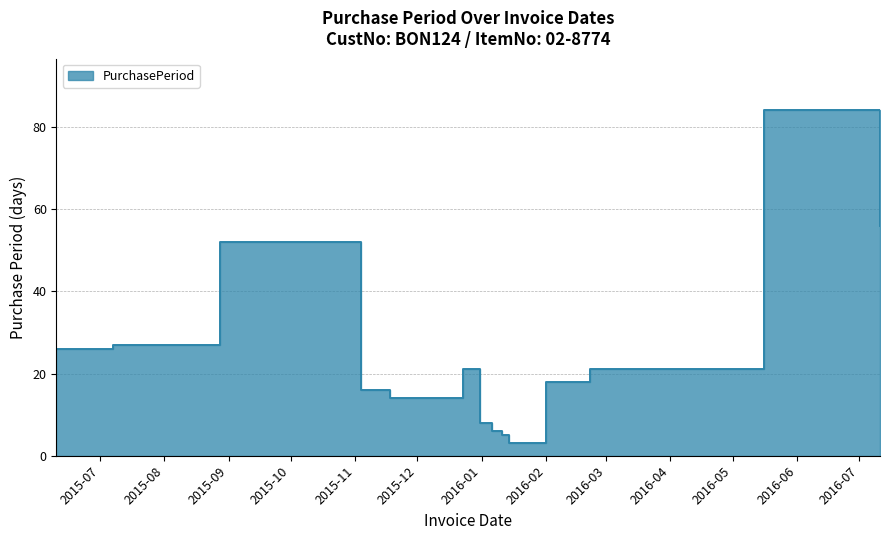

What is the change in value from 2015-06-10 to 2015-12-02?

-12